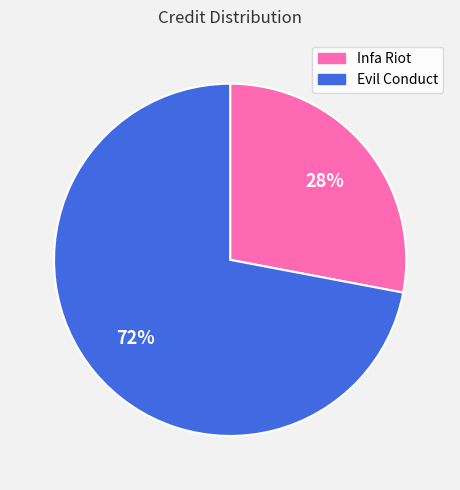

To the nearest percent, what is the average slice percentage?

50%